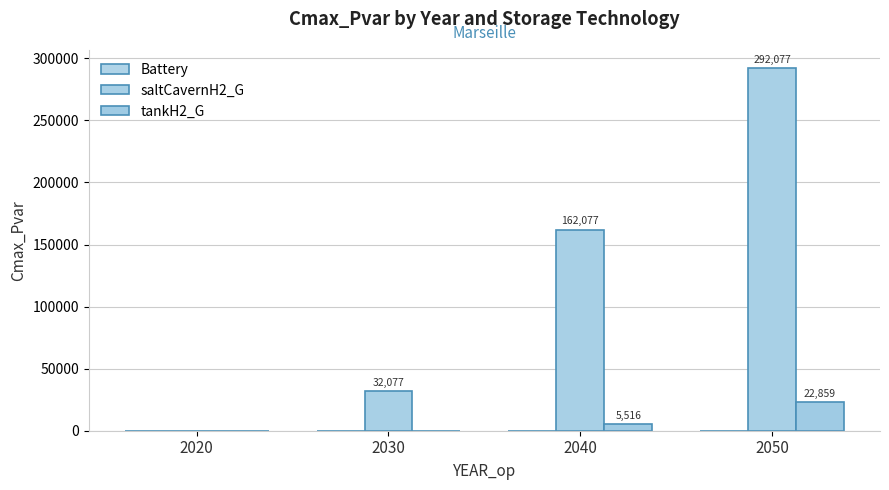

What is the highest value of the saltCavernH2_G series?

292077.1